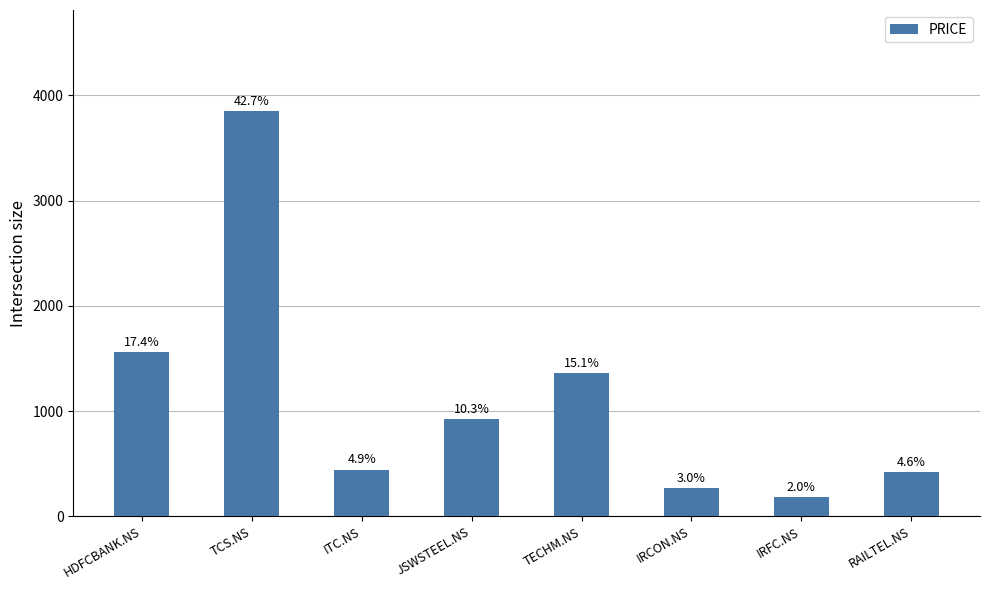

What is the sum of the values at HDFCBANK.NS and TCS.NS?

5415